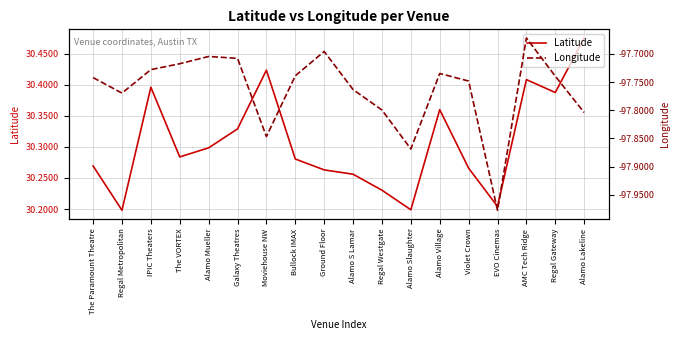

Is it true that Latitude equals 46.8 at Ground Floor?

False